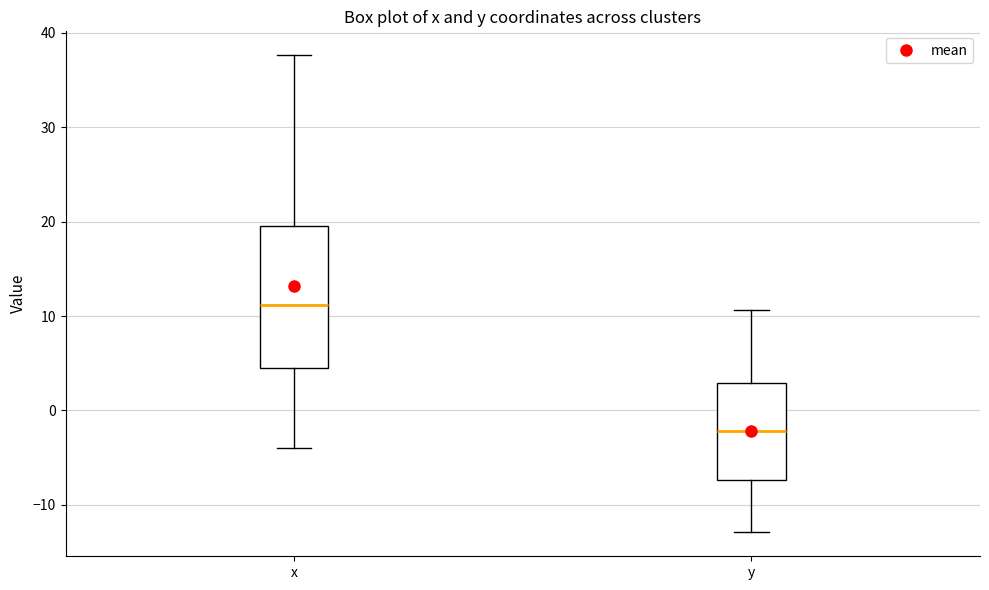

Which box's median line is the highest?

x